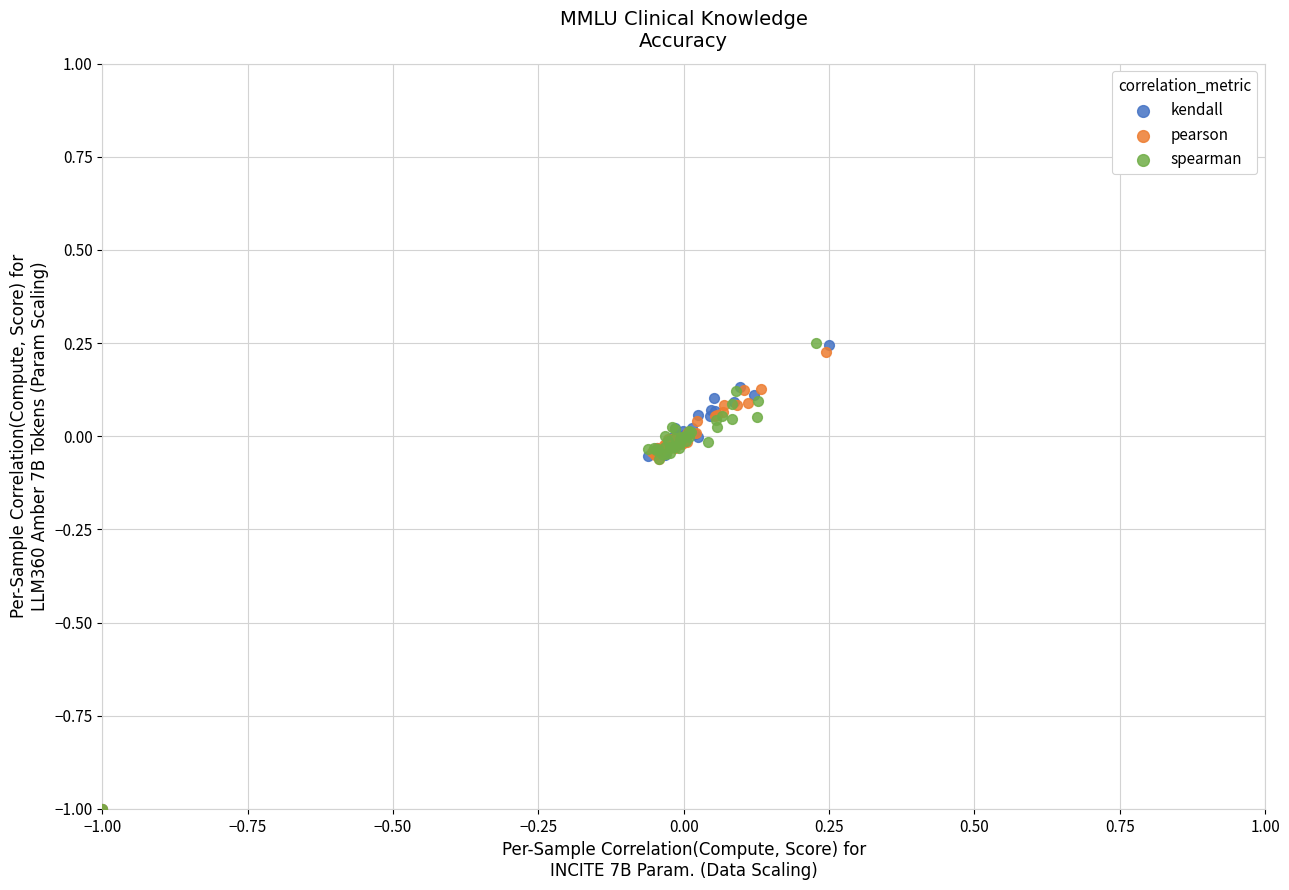

Which series has the largest Y range (max minus min)?

spearman